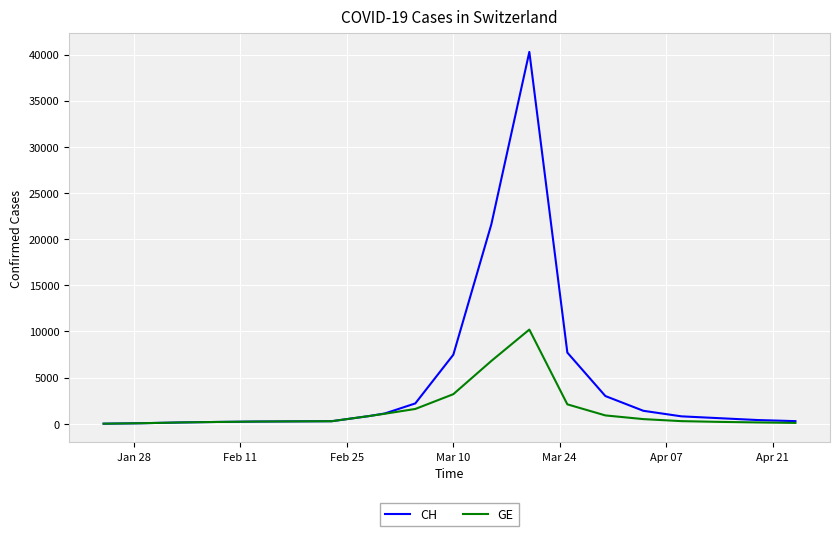

Which series has the largest range (max minus min)?

CH